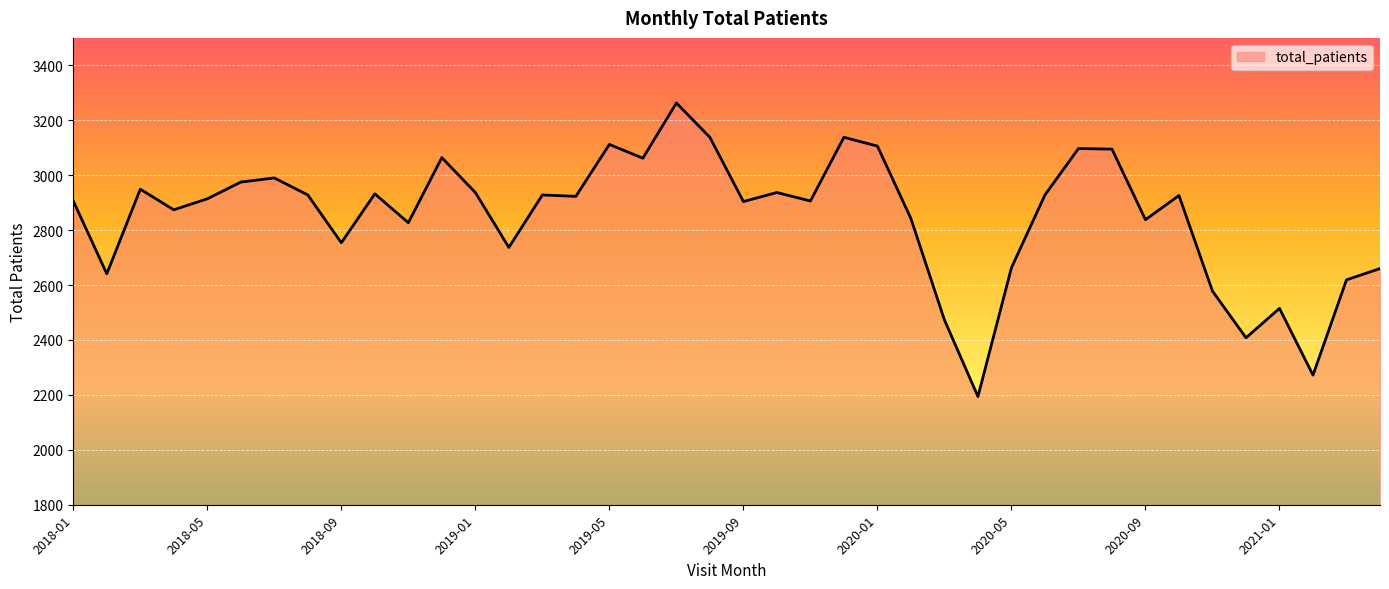

What is the difference between the maximum and minimum values?

1069